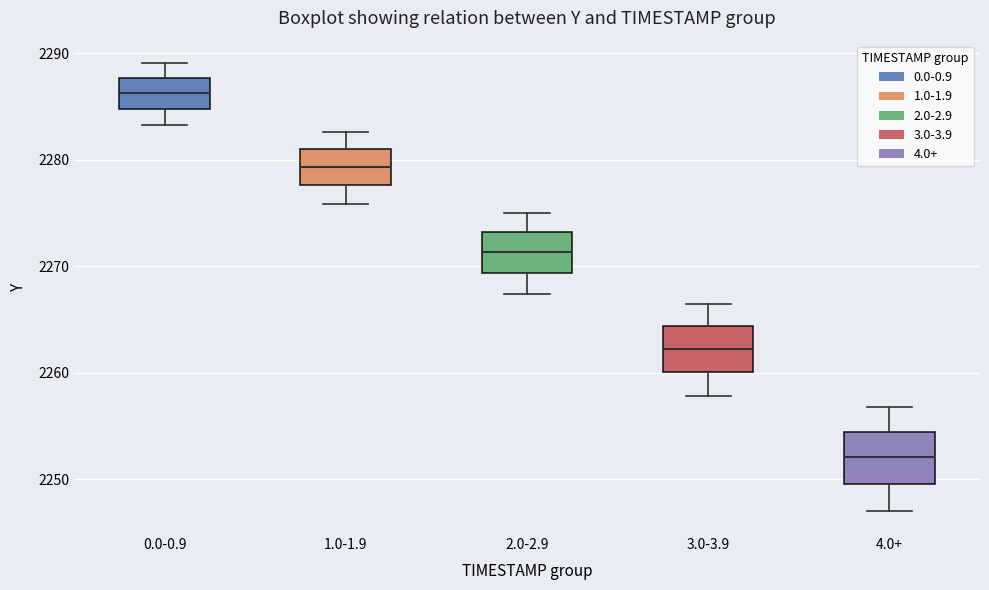

Which box has the lowest median line?

4.0+